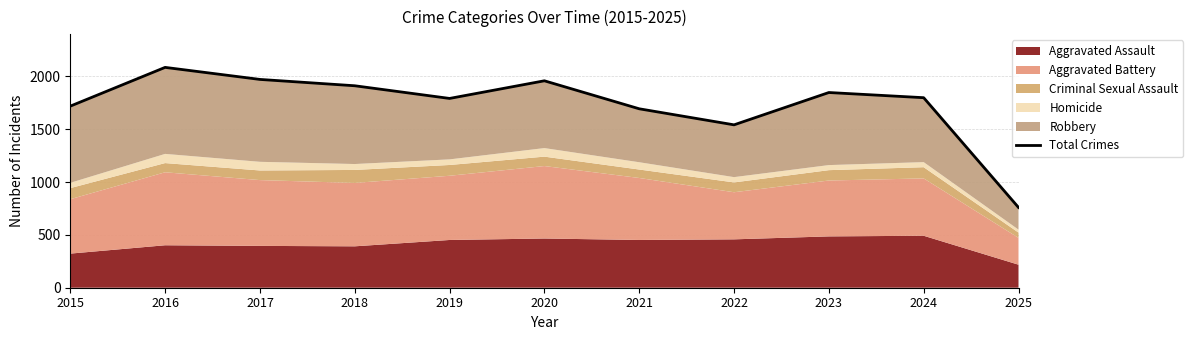

How many lines are shown in the chart?

1